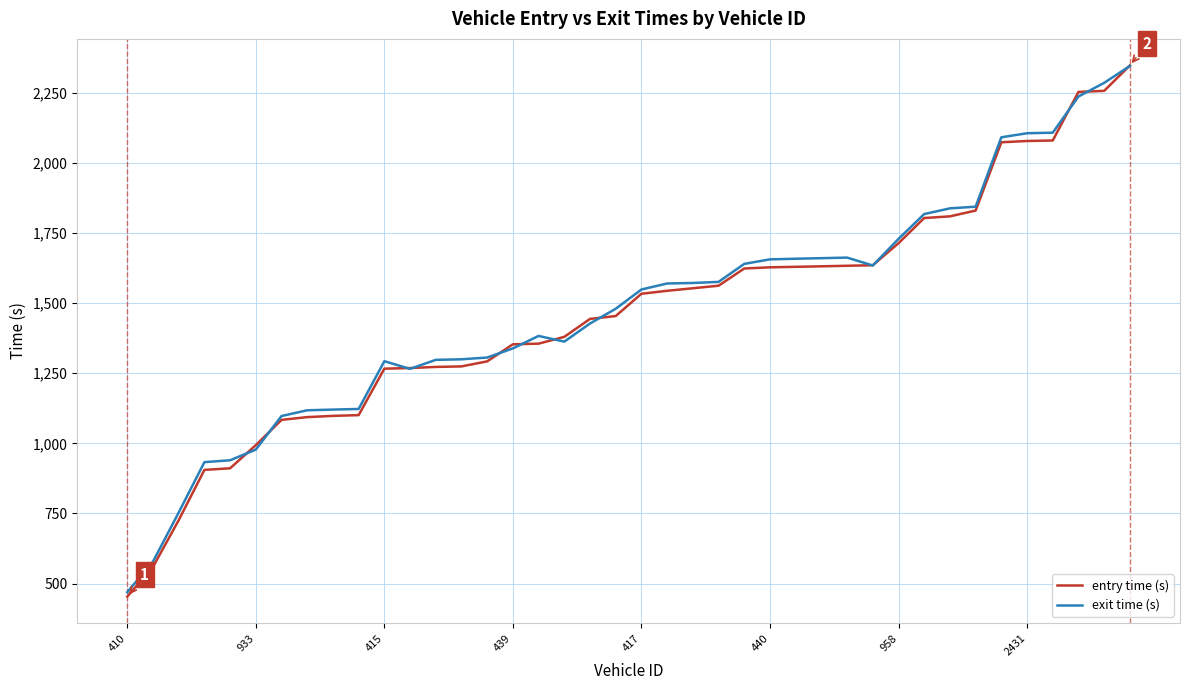

What is the smallest value displayed?

453.5